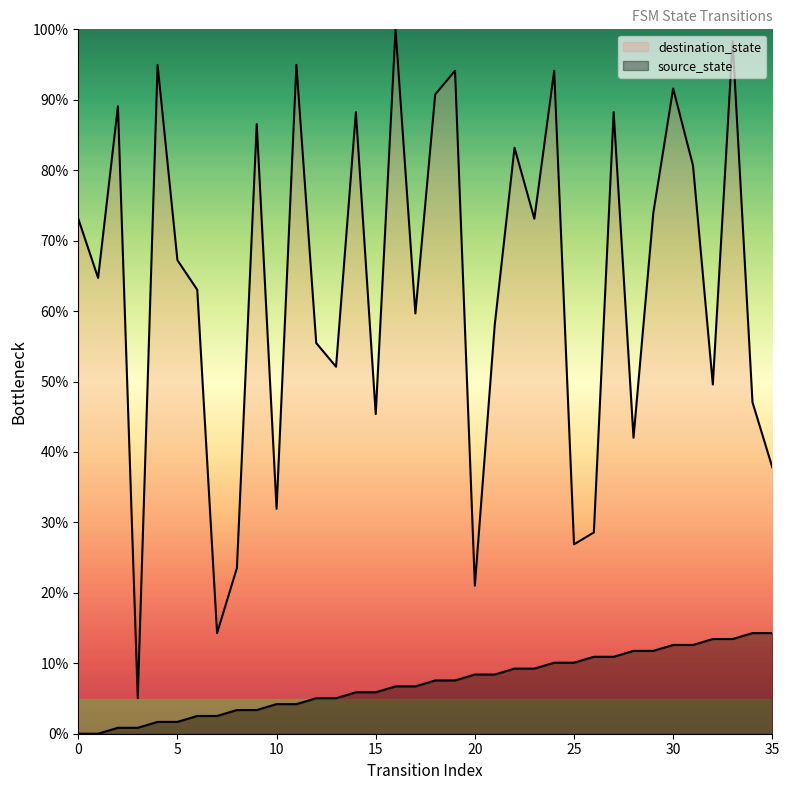

Is it true that source_state equals 4.2 at 11?

True